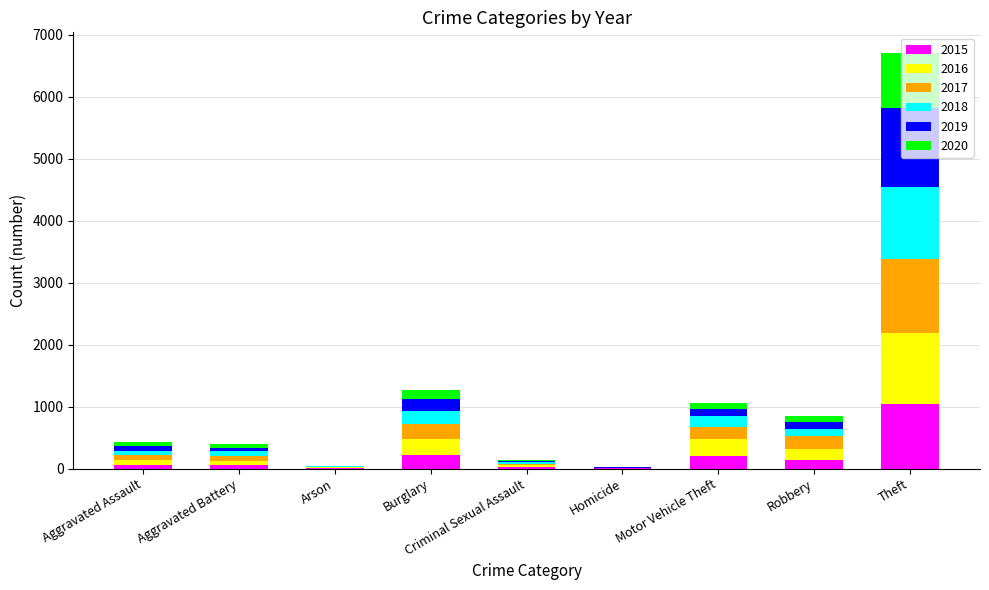

At which category is the sum across all series the highest?

Theft